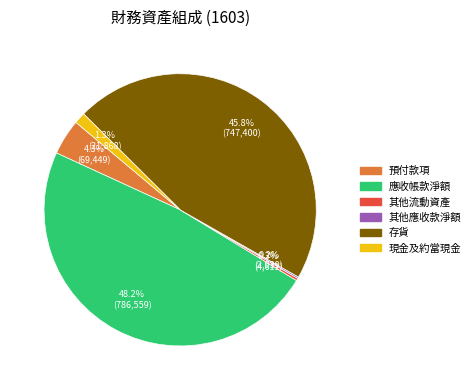

What is the total percentage of 應收帳款淨額 and 存貨?

93.9%